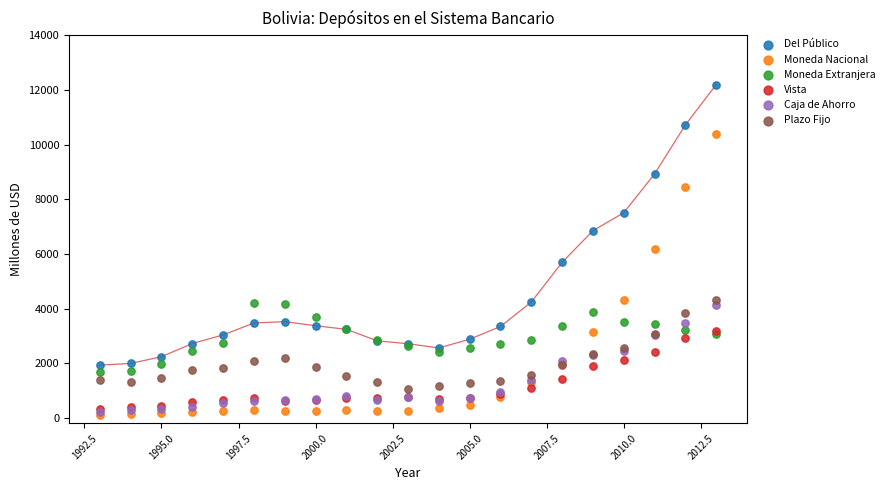

Which series contains the lowest Y value?

Moneda Nacional